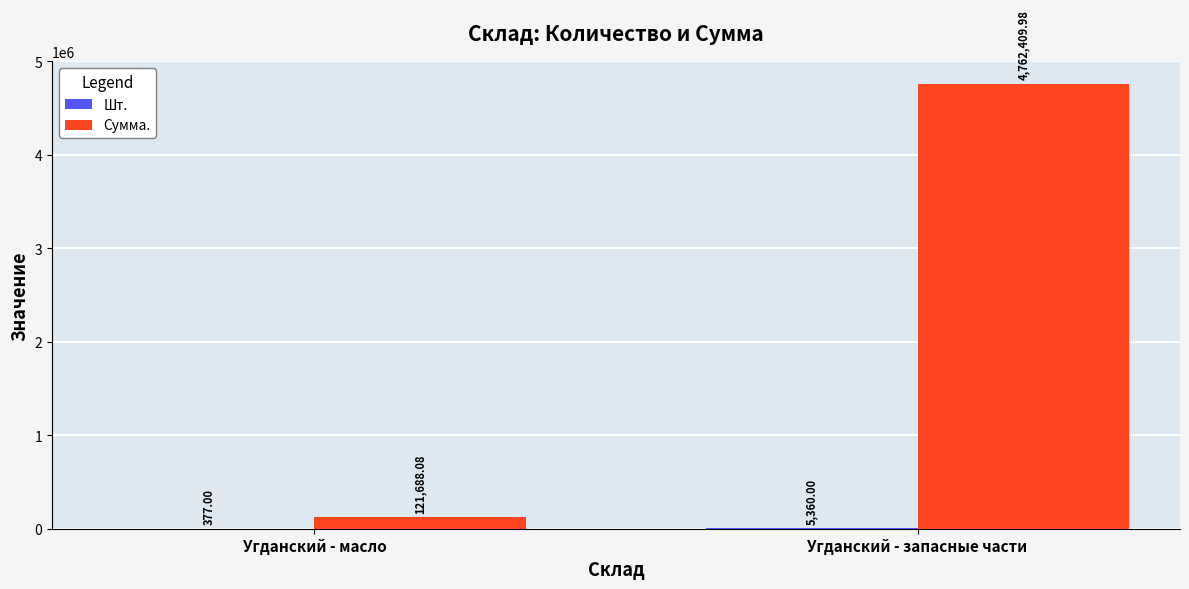

What is the total value across all series at Угданский - запасные части?

4767770.0